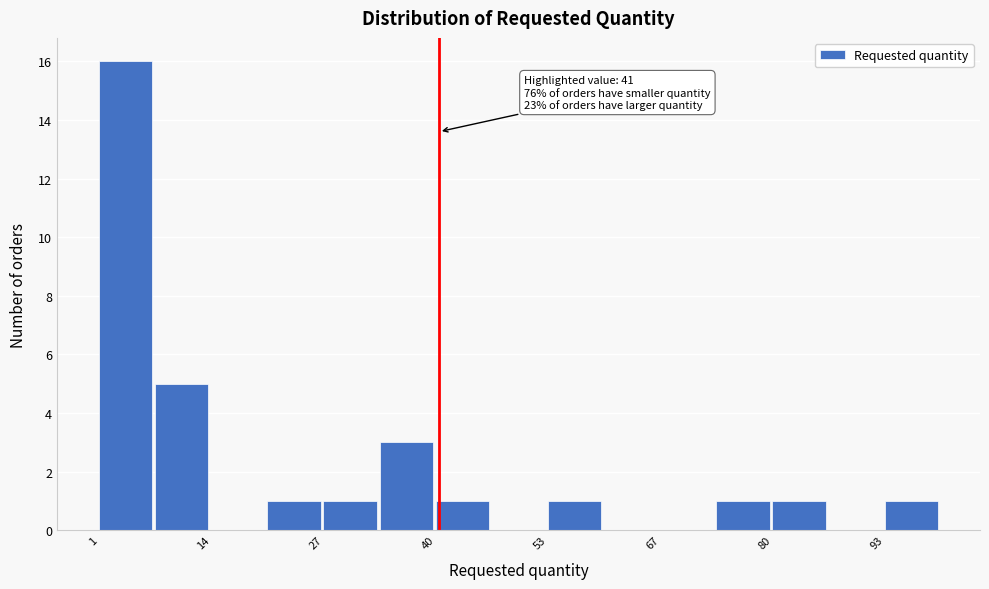

Around what value on the x-axis is the tallest bar? Give the approximate position of its centre, as read against the axis.

4